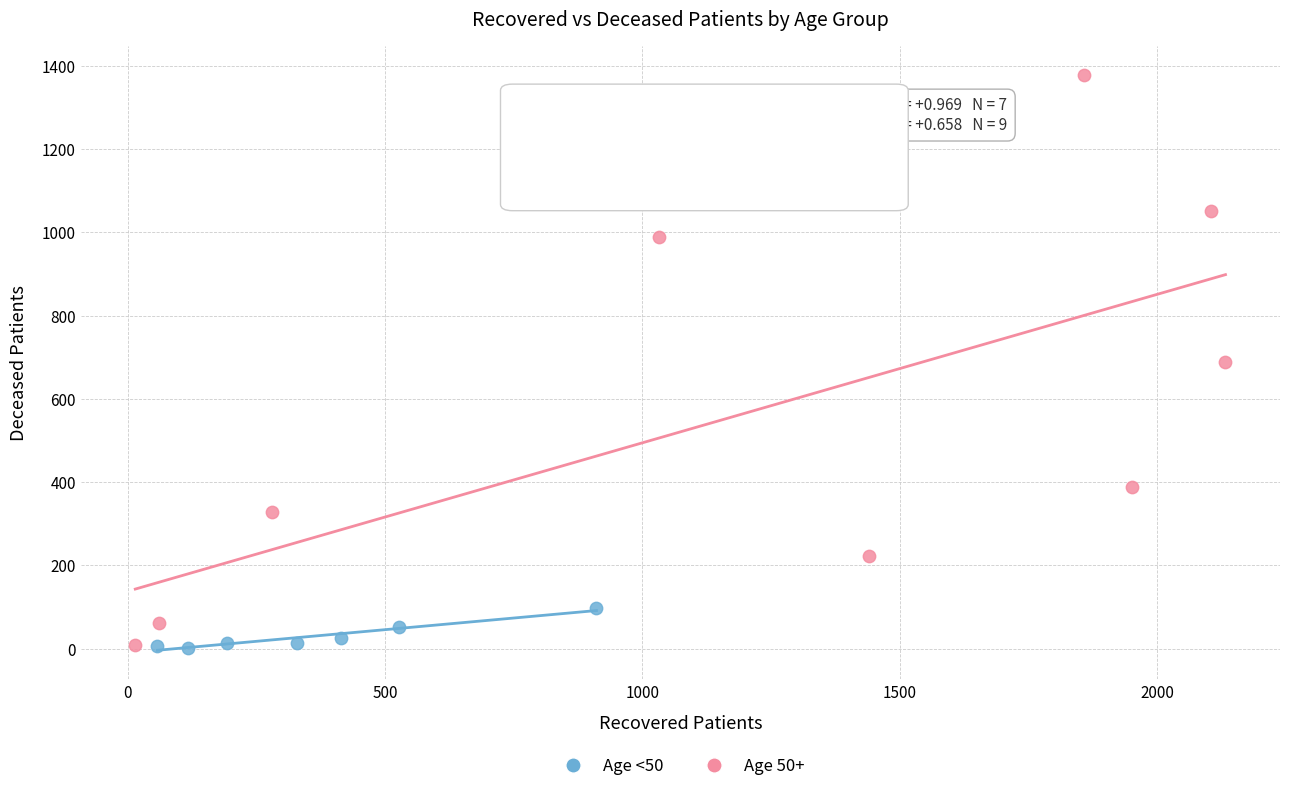

Which series has the widest spread of Y values?

Age 50+